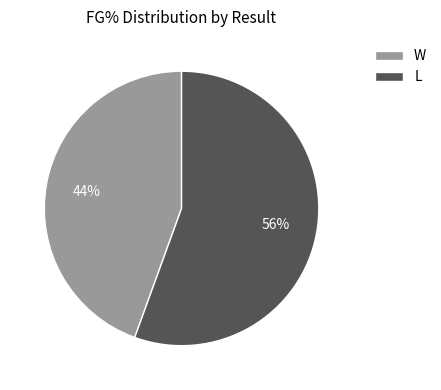

To the nearest percent, what percentage of the pie is W?

44%